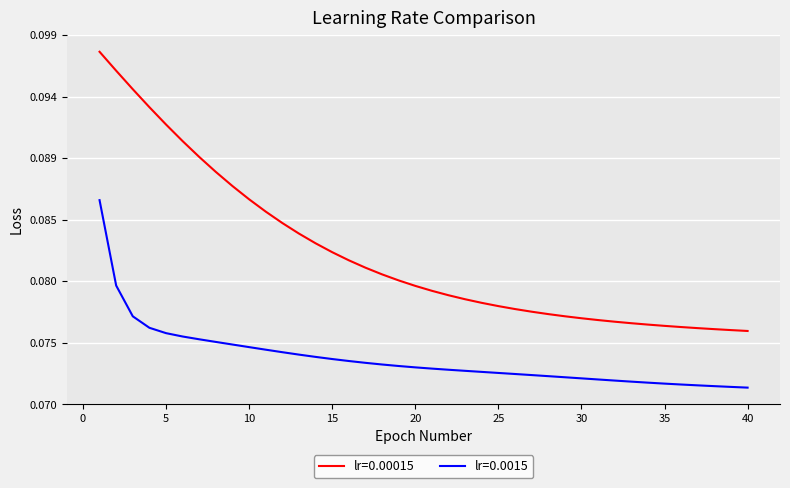

True or false: lr=0.0015 has more than 2 points higher than both neighbors.

False